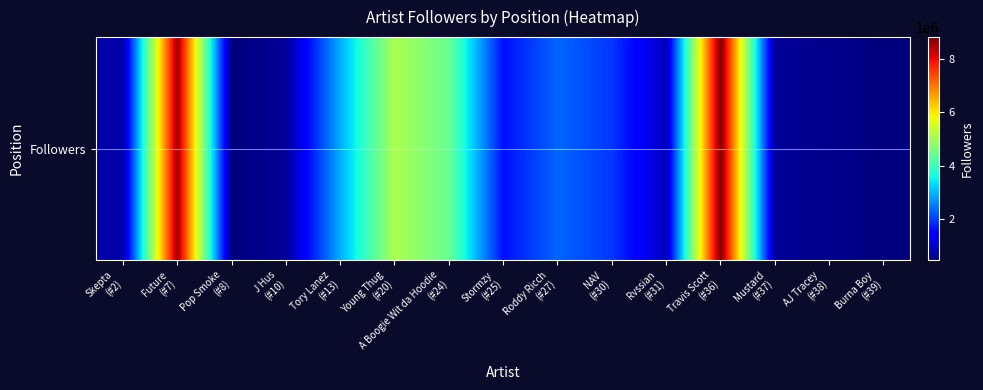

Count the number of data series in this chart.

1